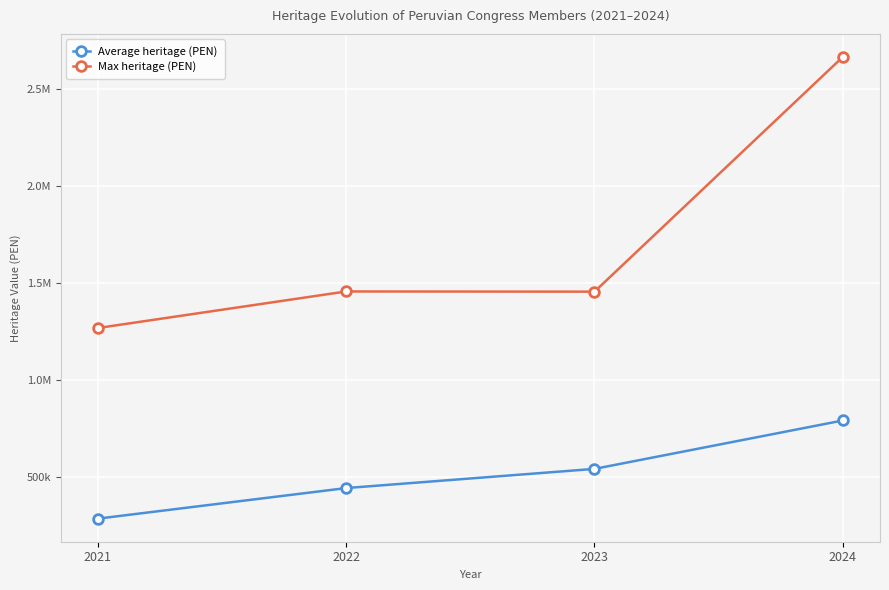

The Max heritage (PEN) series shows 1456129.6 at 2023. True or false?

True